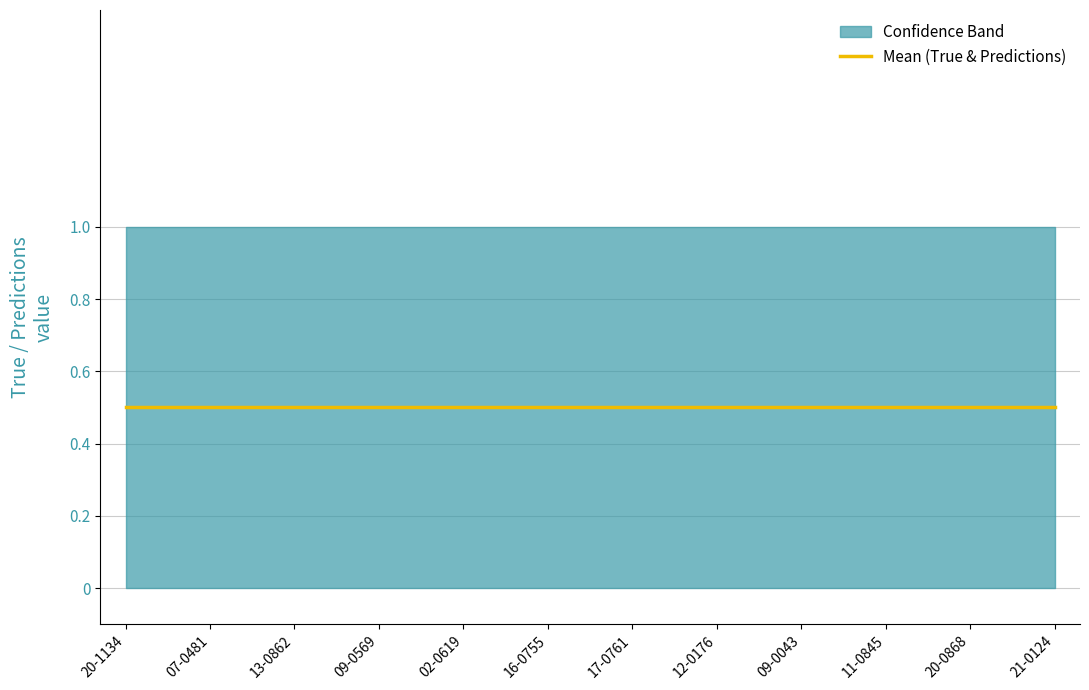

Rank the categories by True value from lowest to highest.

09-0569, 17-0761, 12-0176, 11-0845, 20-0868, 20-1134, 07-0481, 13-0862, 02-0619, 16-0755, 09-0043, 21-0124